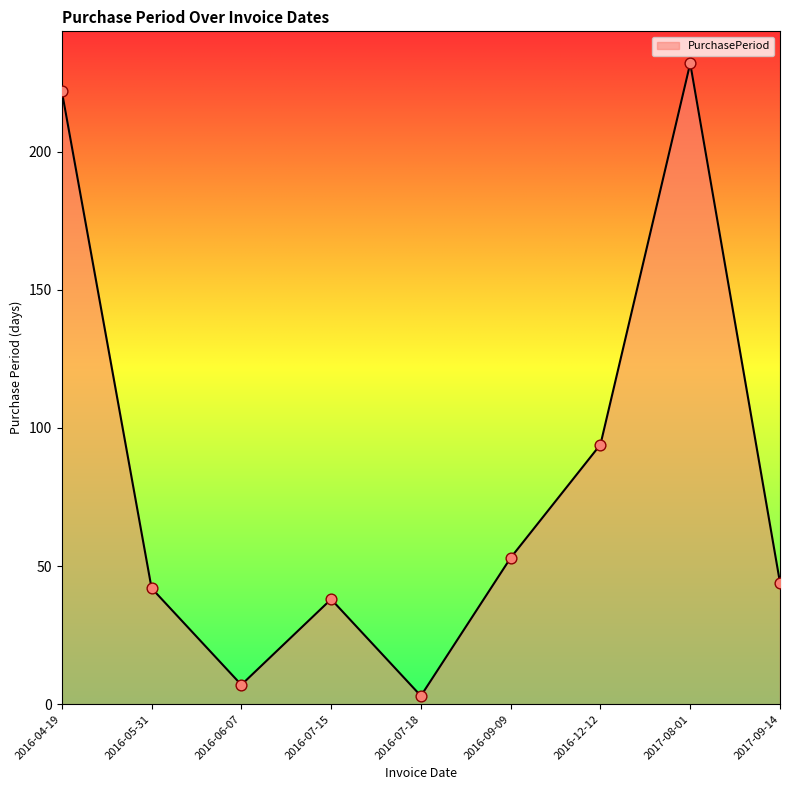

What is the change in value from 2016-07-18 to 2016-12-12?

+91